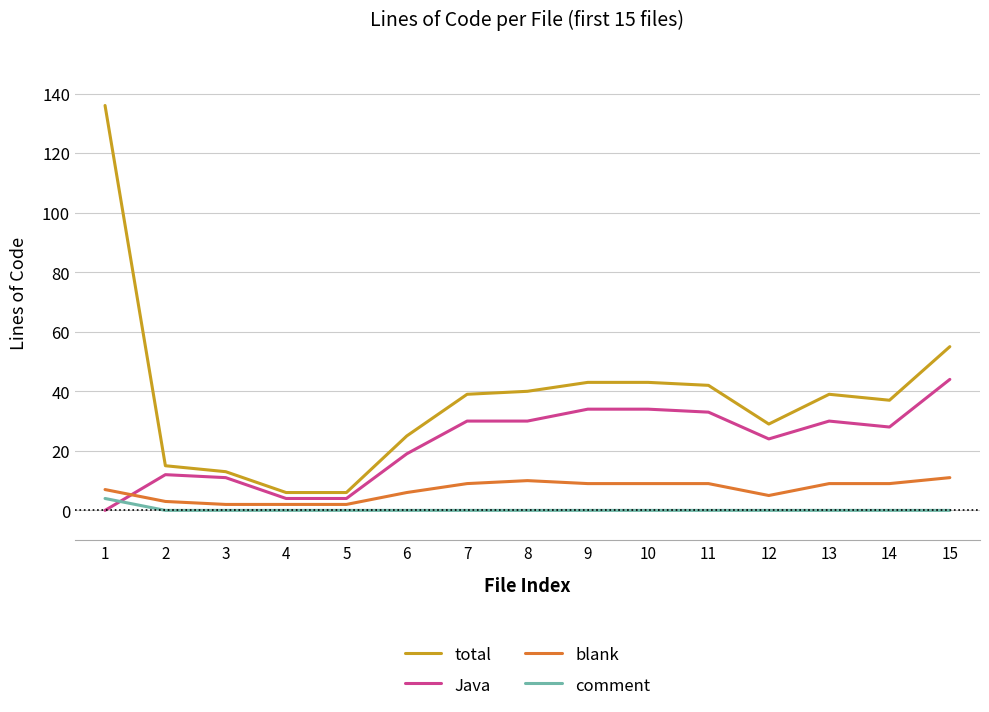

True or false: Java has a value of 33 at 11.

True